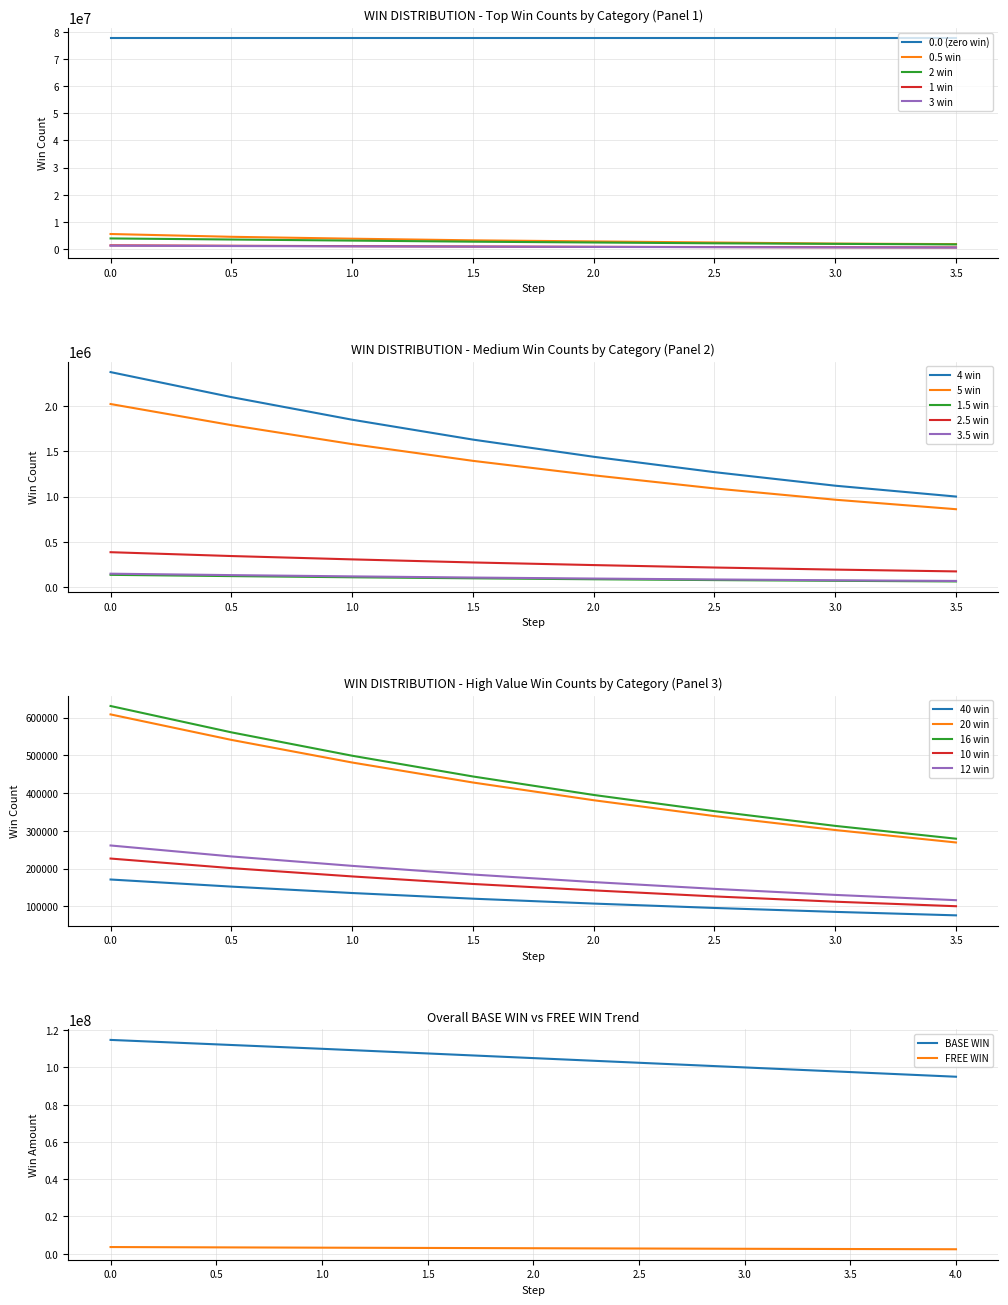

True or false: 1 win and 0.0 (zero win) cross at least once.

False